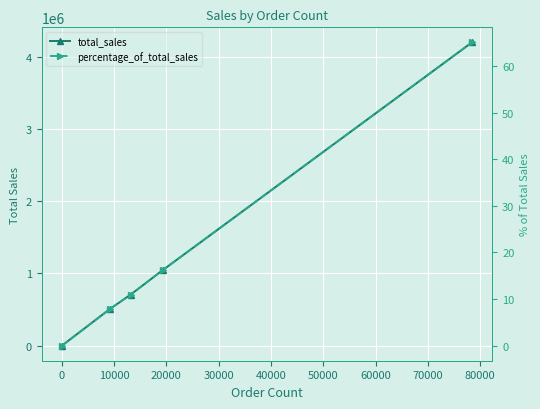

Rank the series by their maximum value, from lowest to highest.

percentage_of_total_sales, total_sales